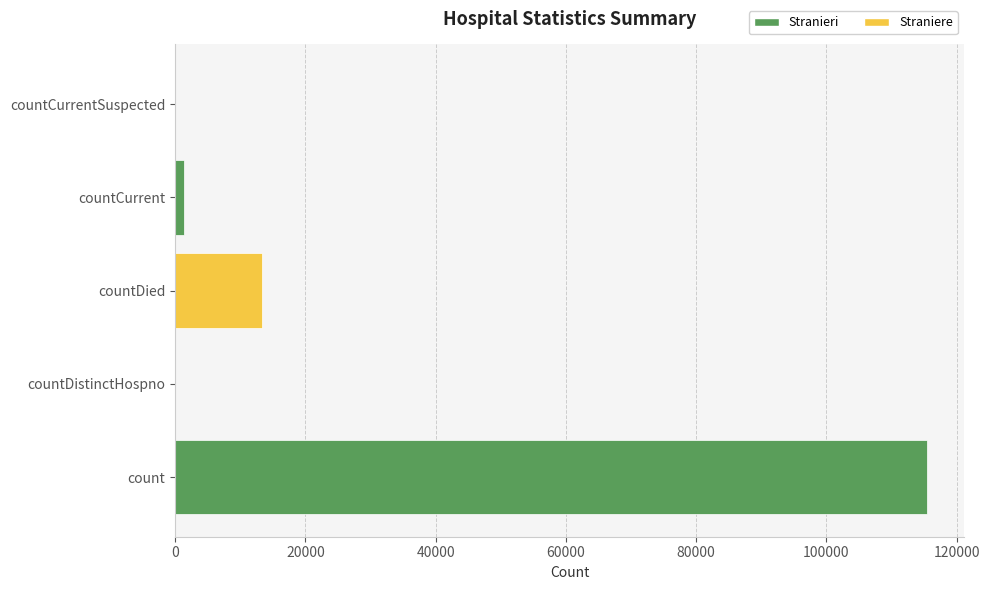

Reading bottom to top, transcribe all the data shown in this chart.

count=115379	countDistinctHospno=0	countDied=13343	countCurrent=1383	countCurrentSuspected=0